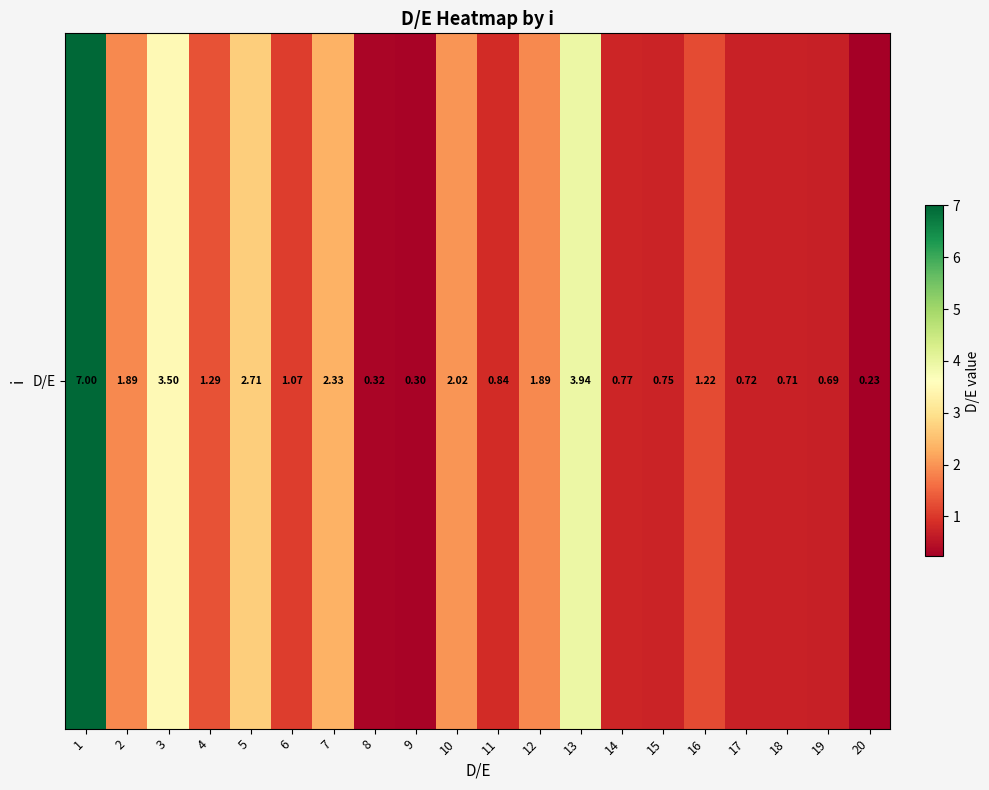

The value at 7 is 2.3. True or false?

True